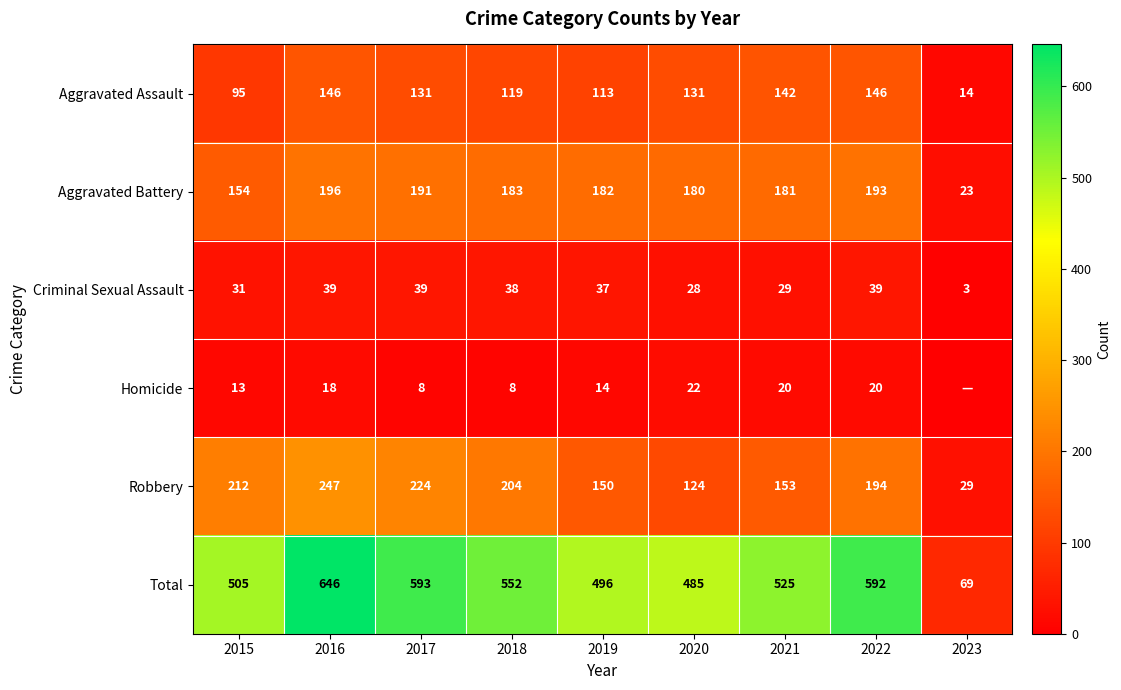

Is it true that Robbery equals 326 at 2022?

False